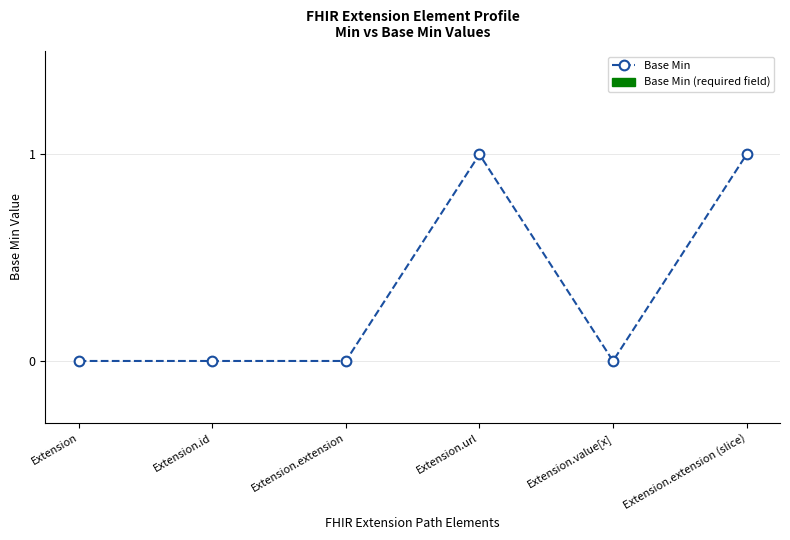

What is the label of the 5th point from the right?

Extension.id